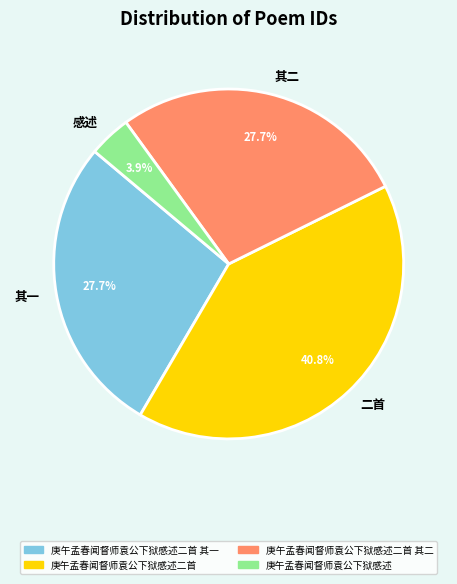

Is the sum of 其一 and 感述 greater than half?

No